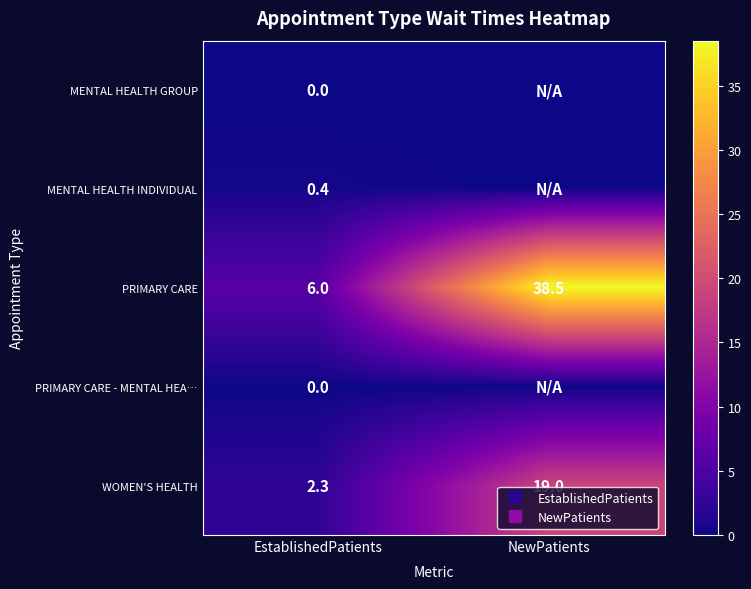

Which series changed the most between EstablishedPatients and NewPatients?

PRIMARY CARE